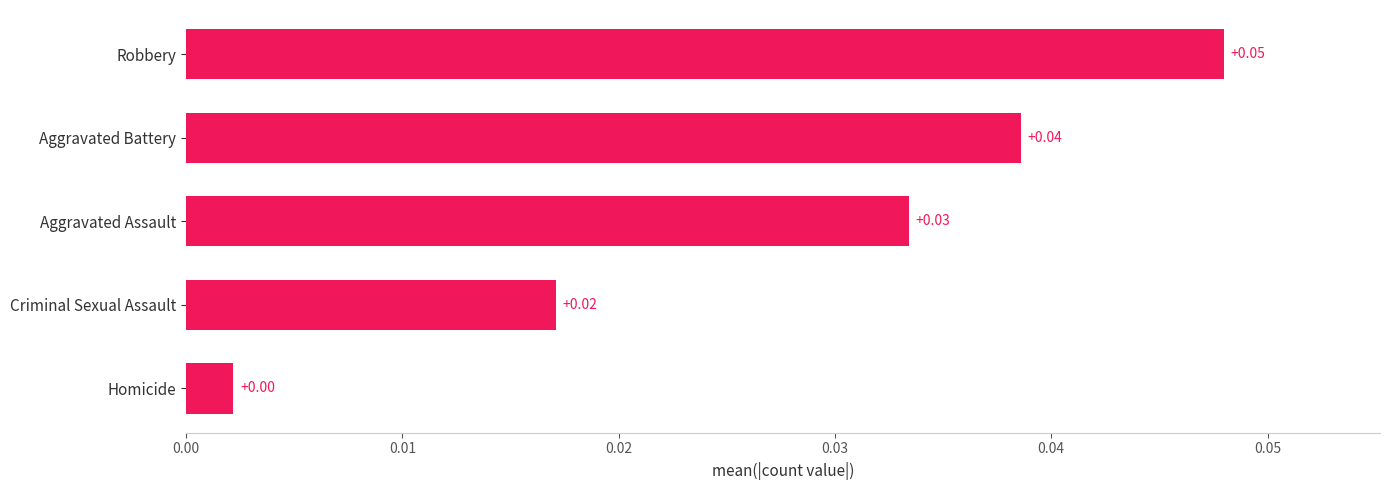

Does the chart contain stacked bars?

No